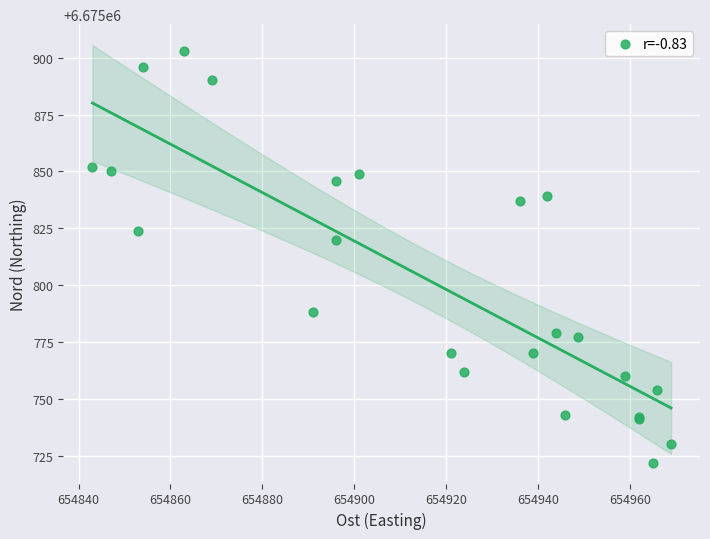

What Y value in the scatter plot is closest to 6675812?

6675820.0